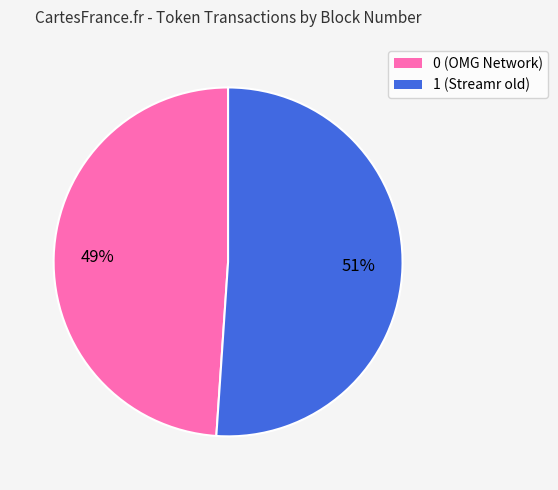

Approximately how many times larger is the value at 1 compared to 0?

1.0